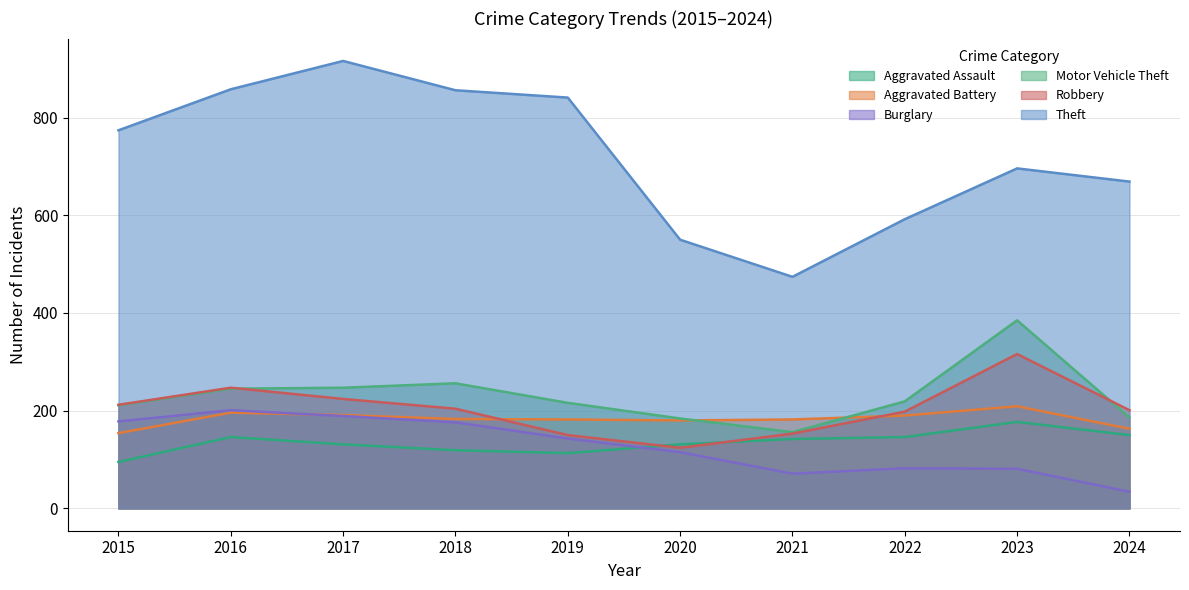

True or false: Aggravated Assault and Robbery cross at least once.

True